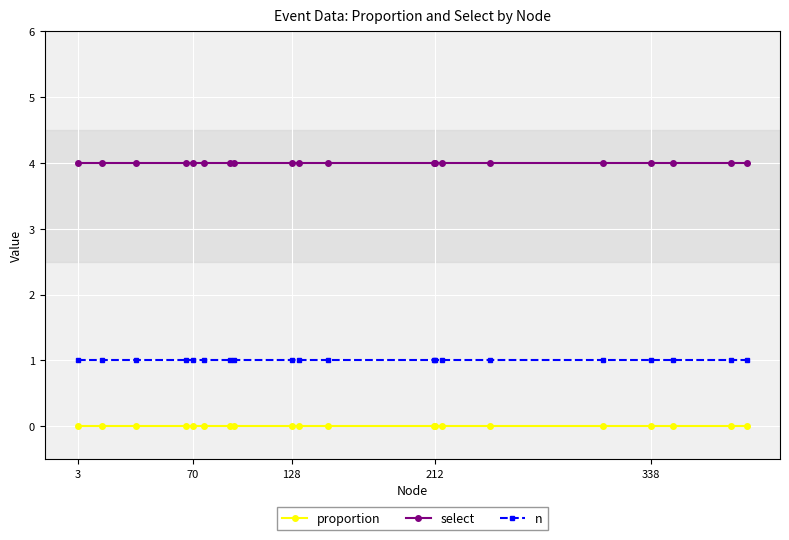

True or false: n and select intersect in this chart.

False